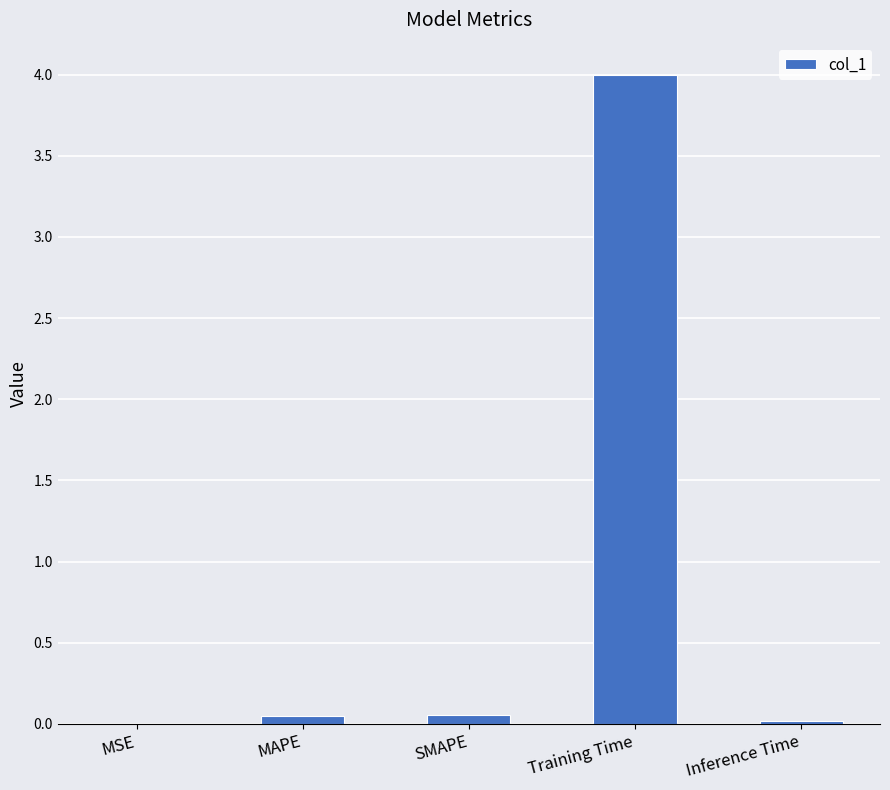

Which has a higher value, Inference Time or Training Time?

Training Time